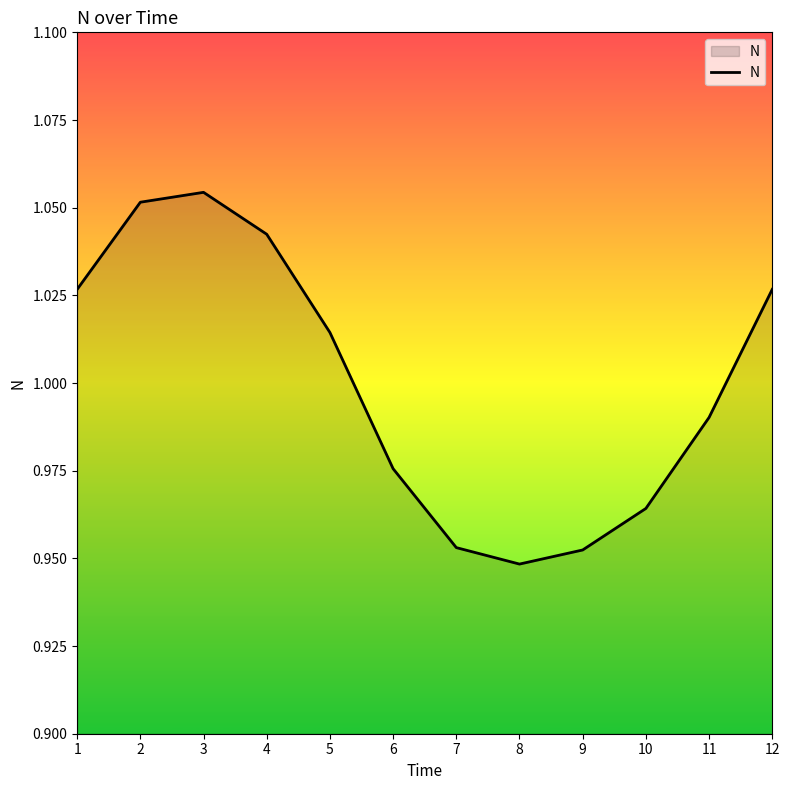

At which label is the value closest to 1?

11